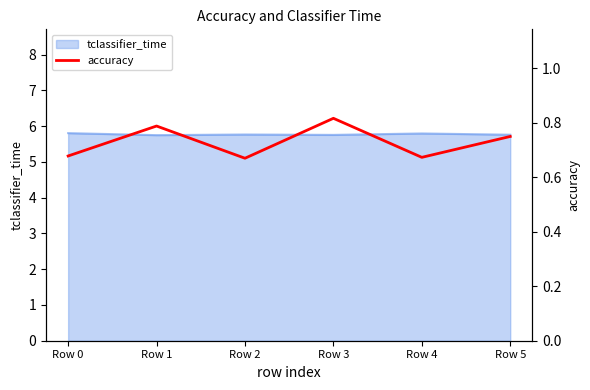

Where is the data nearest to the value 0?

Row 2